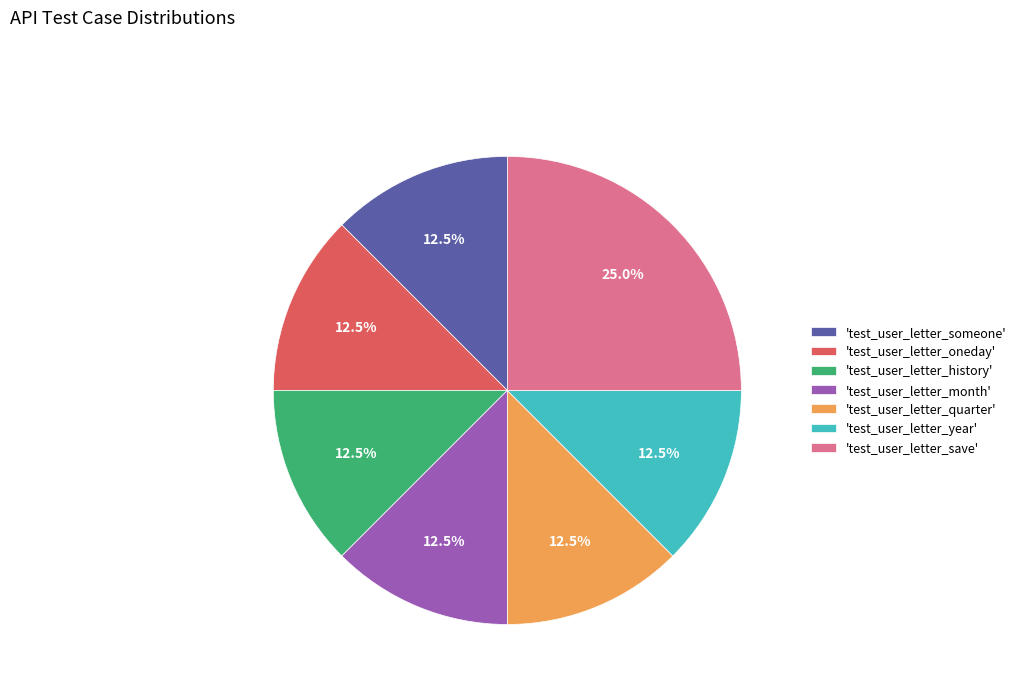

How many segments does this pie chart have?

7